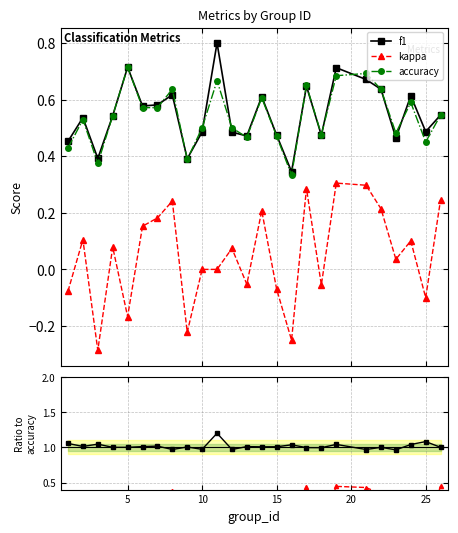

True or false: f1/accuracy and accuracy intersect in this chart.

False